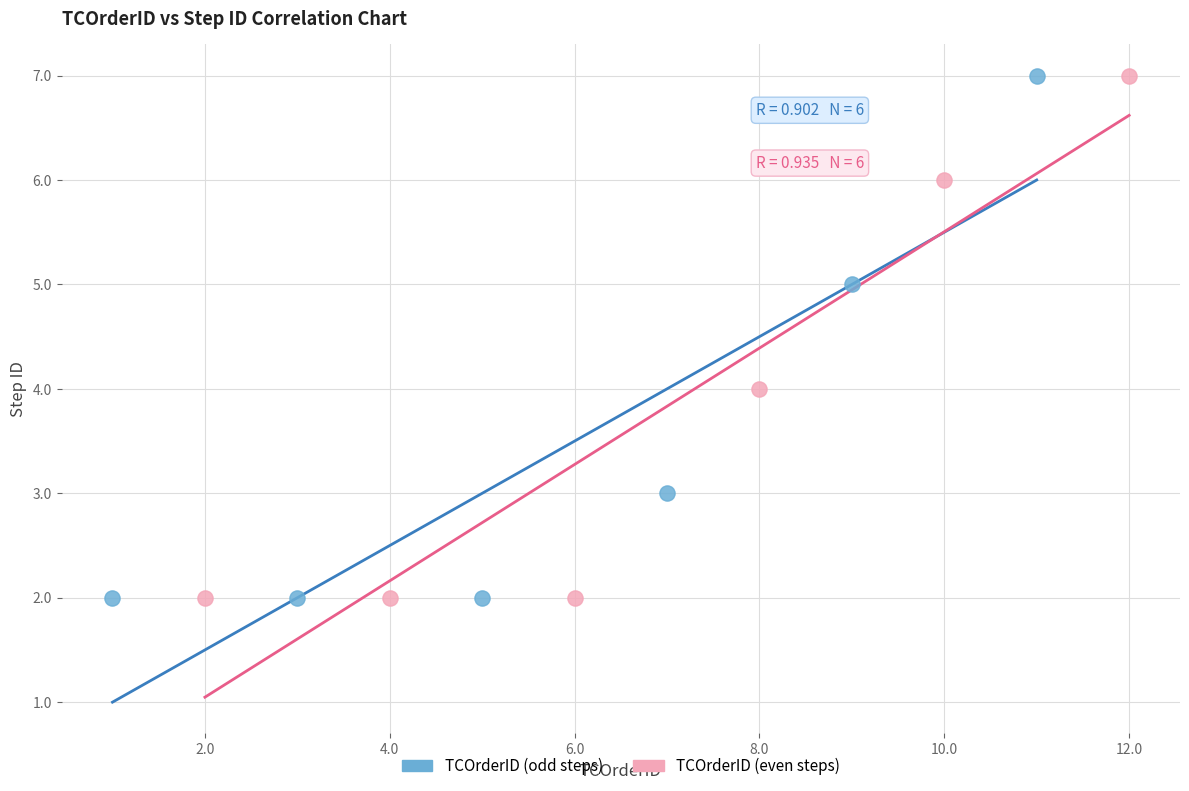

What are all the series names shown in the legend?

TCOrderID (odd steps), TCOrderID (even steps)